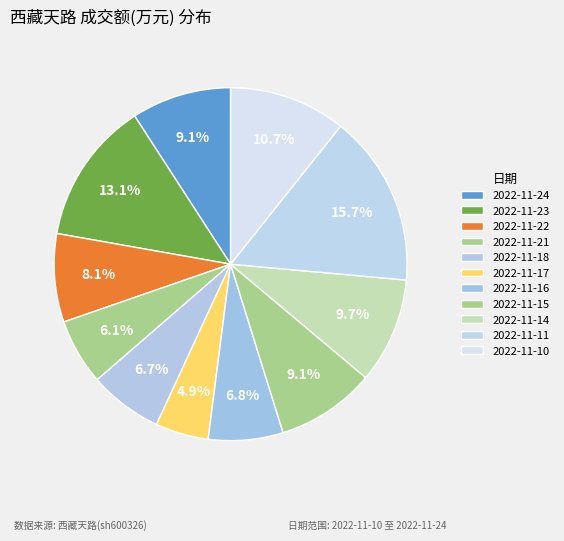

What percentage is NOT represented by 2022-11-18?

93.3%